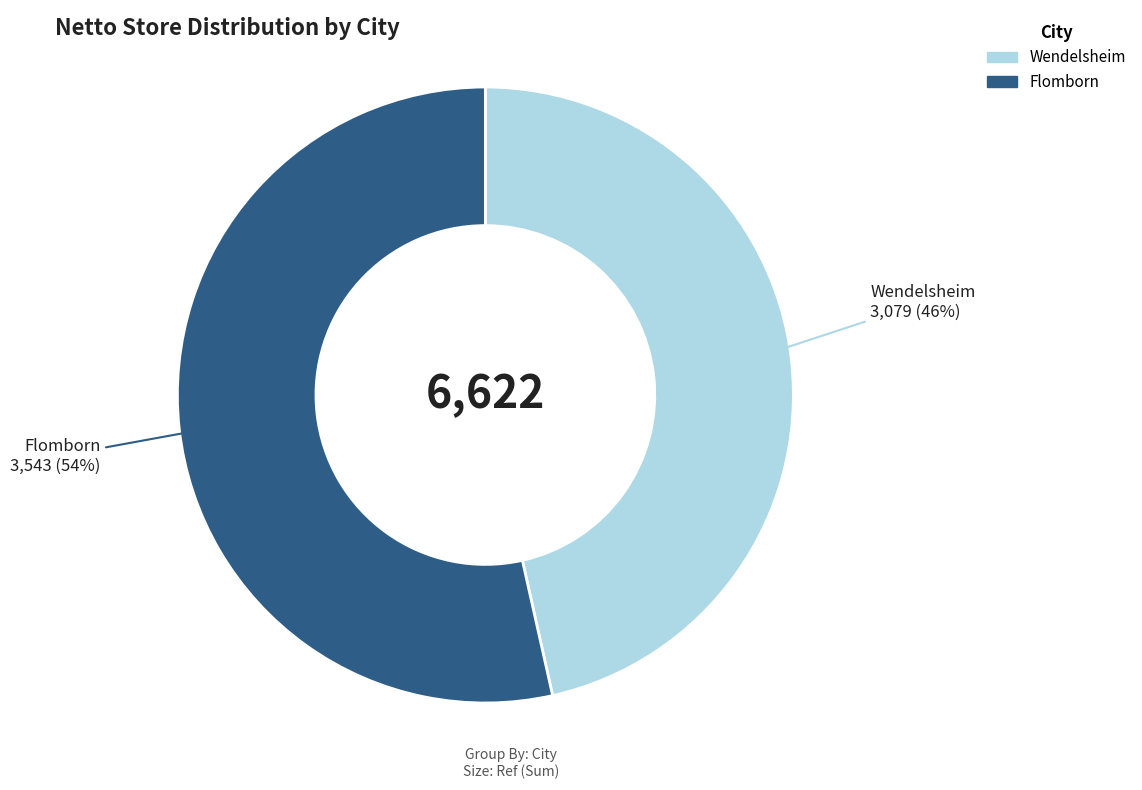

To the nearest percent, what portion does Flomborn represent?

54%